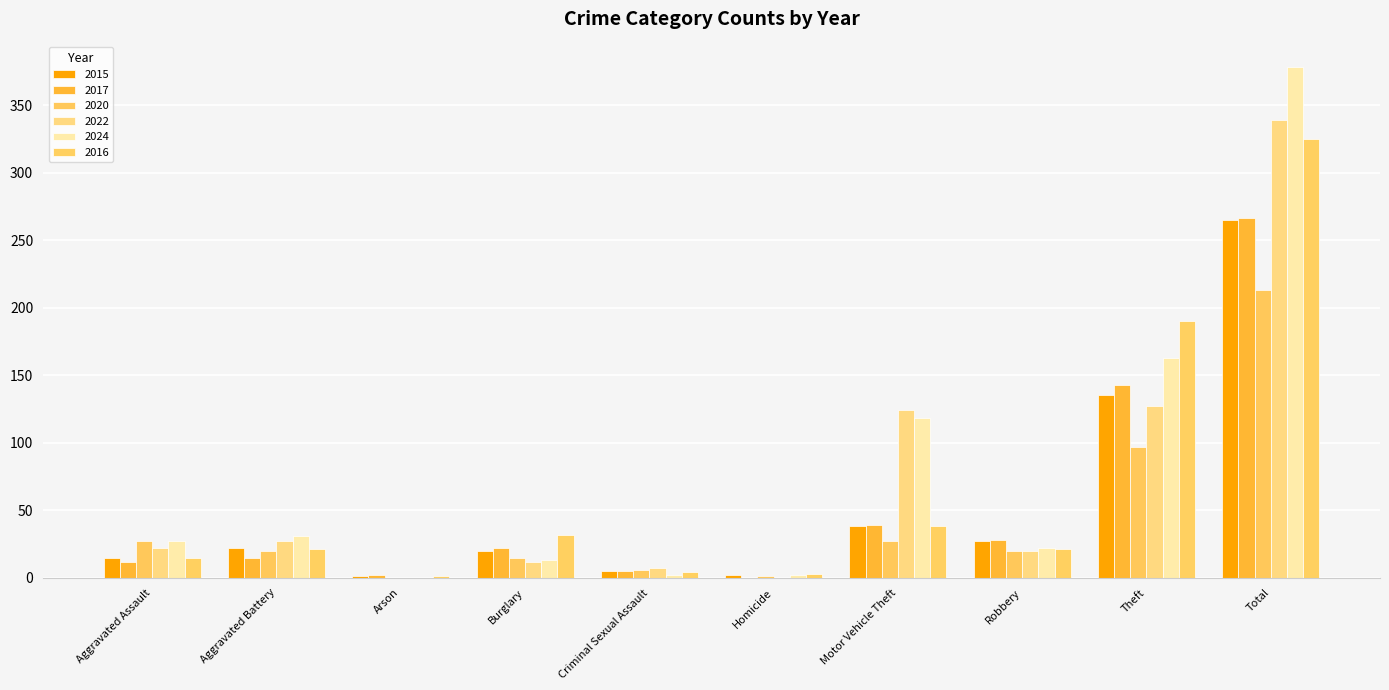

What is the label of the 7th bar from the left?

Motor Vehicle Theft